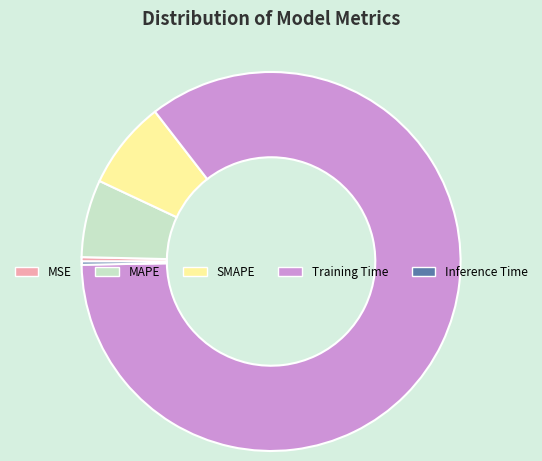

Is it true that Training Time is 79% of the pie?

False